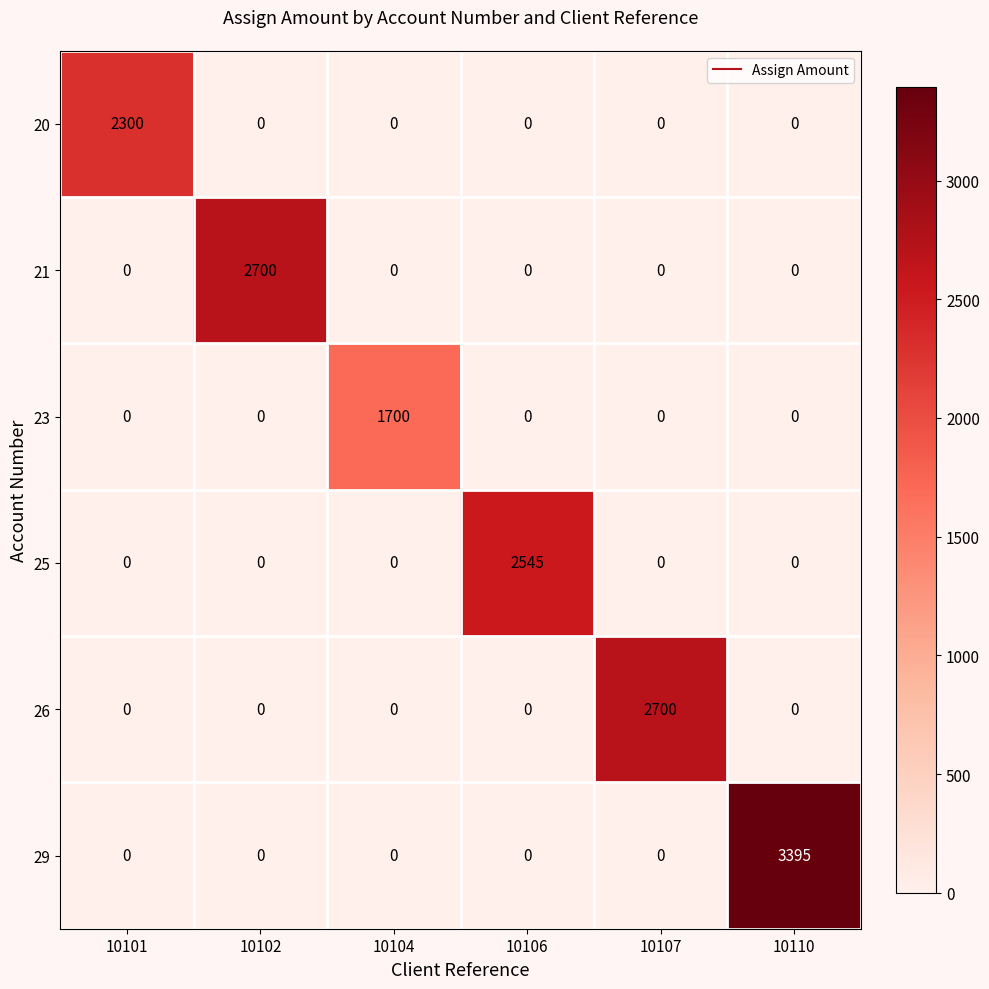

The value of 20 at 10110 is -1426. True or false?

False